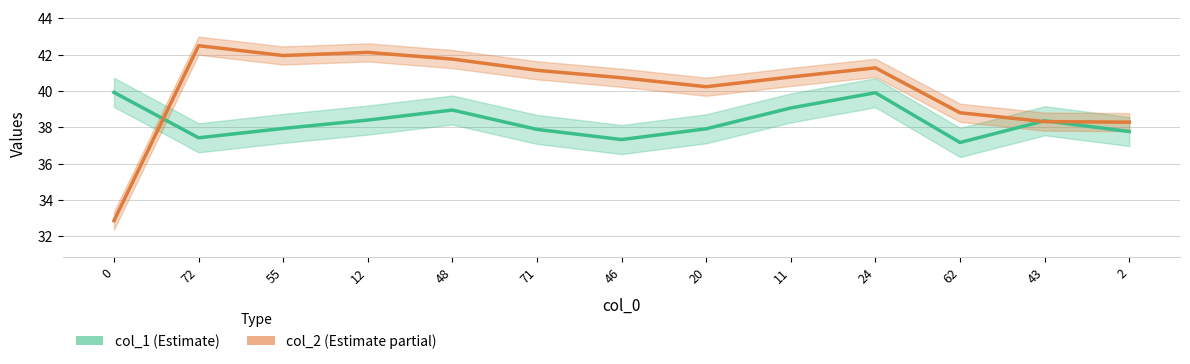

True or false: col_2 and col_1 intersect in this chart.

True